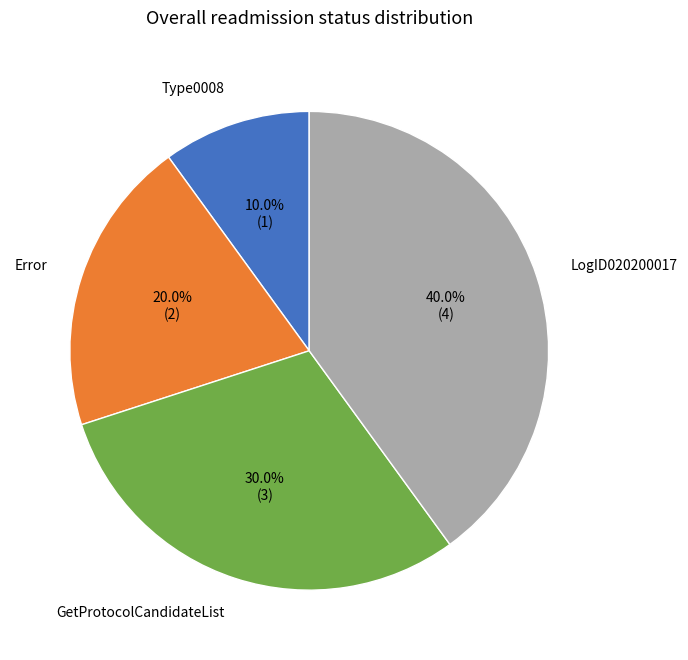

How many slices are in this pie chart?

4